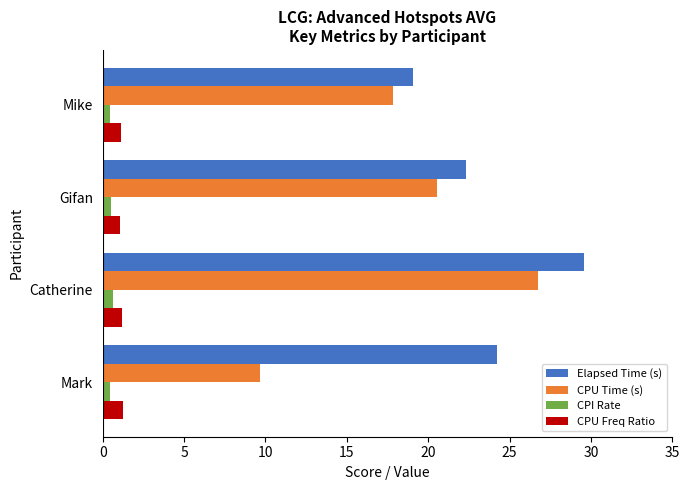

What is the greatest value displayed?

29.6